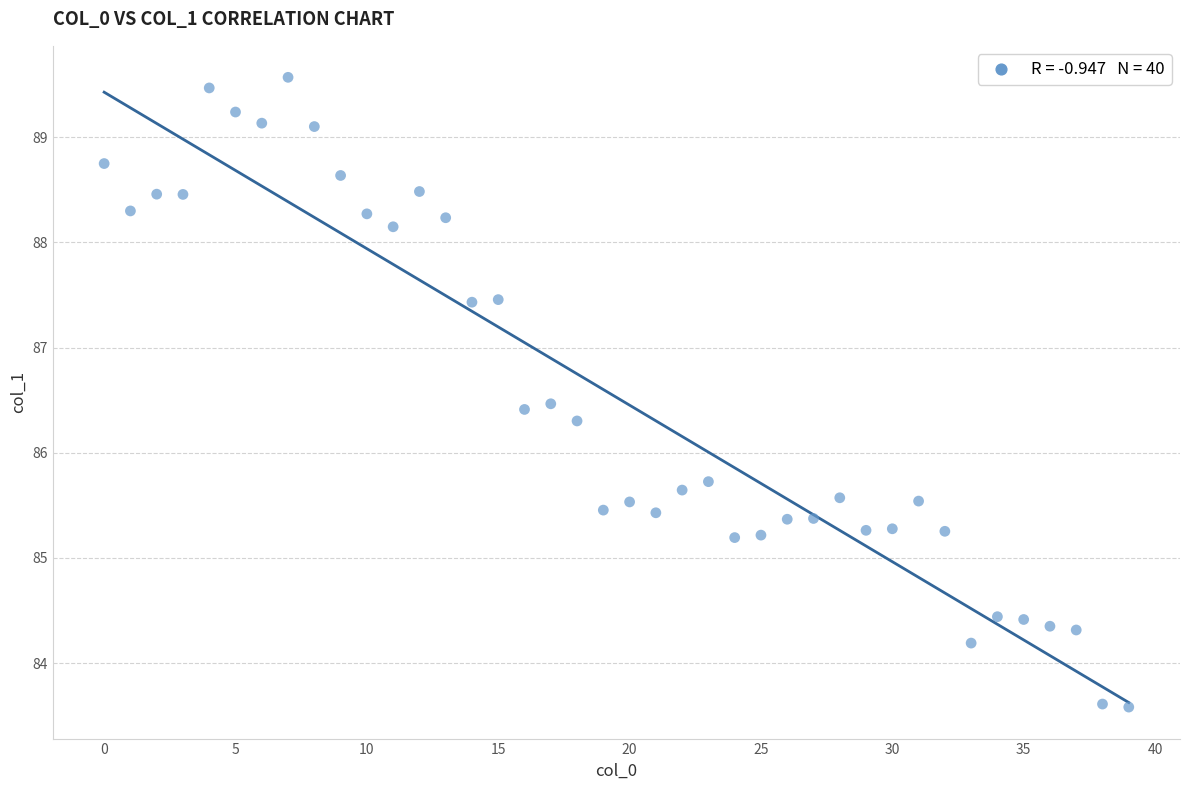

What is the range of Y values (max minus min)?

6.0